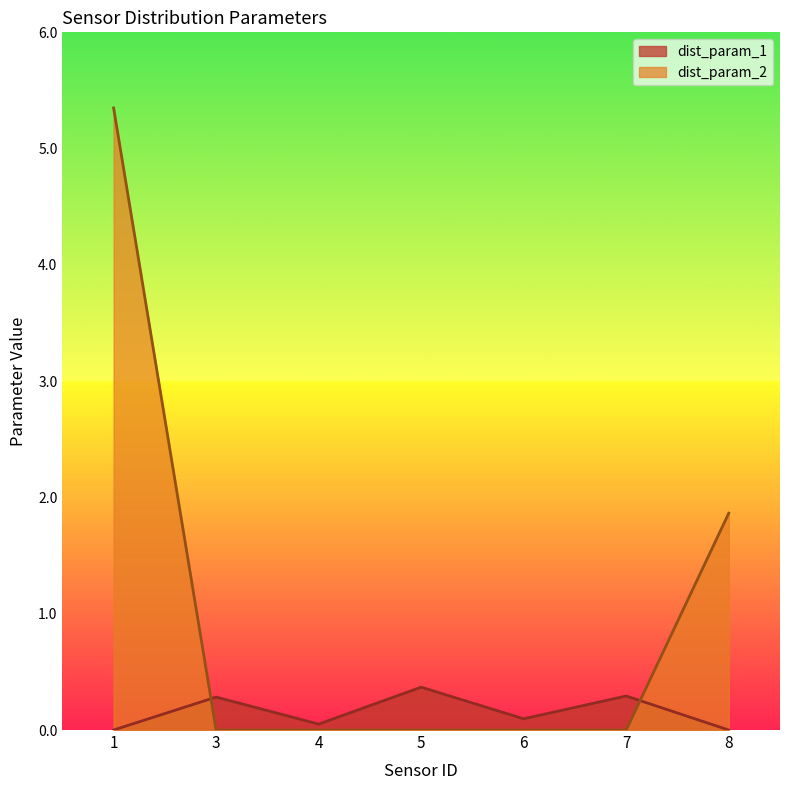

What is the maximum value shown in the chart?

5.3